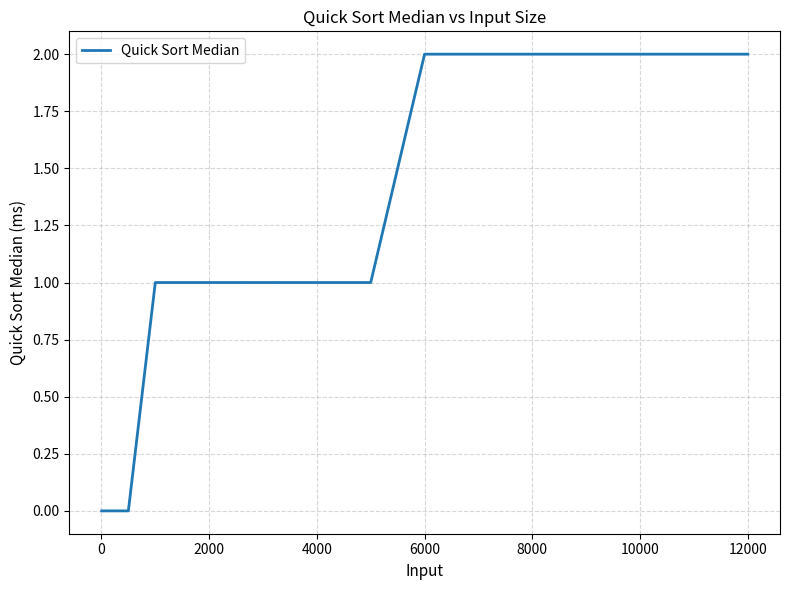

What is the difference between the maximum and minimum values?

2